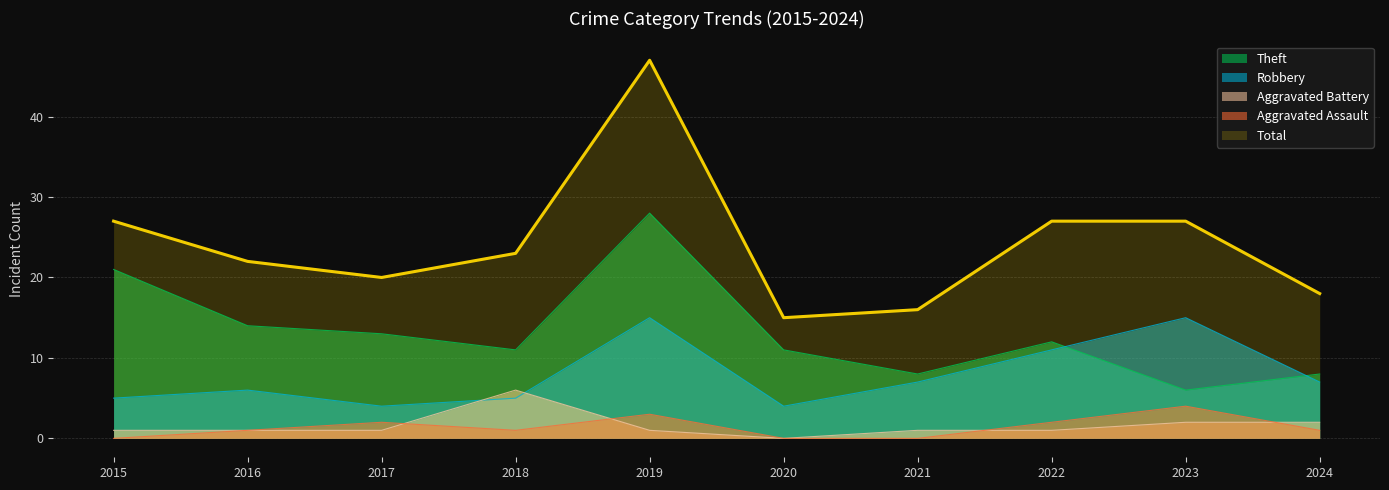

How many values in the Aggravated Assault series exceed 1?

4